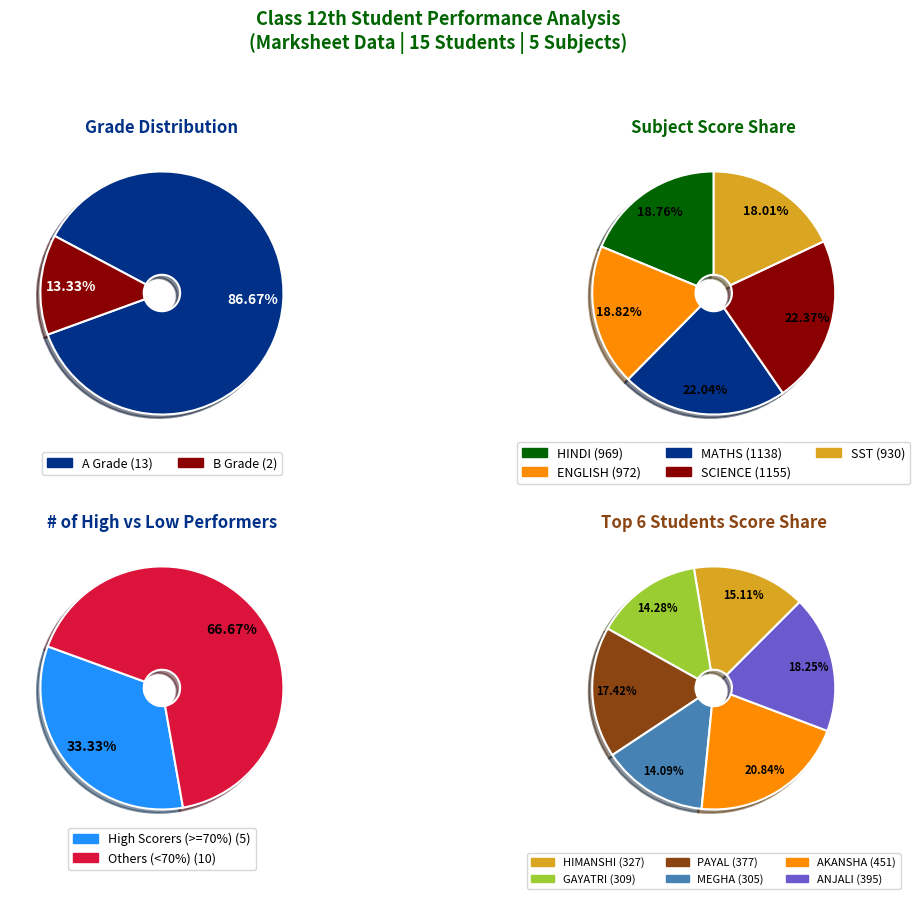

The 9 slice represents 1% of the pie. True or false?

False